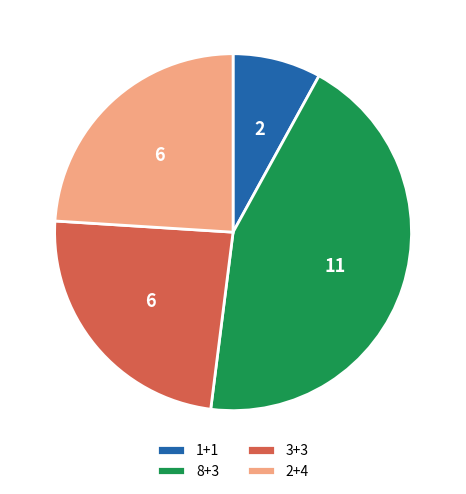

Which slice is the largest?

8+3